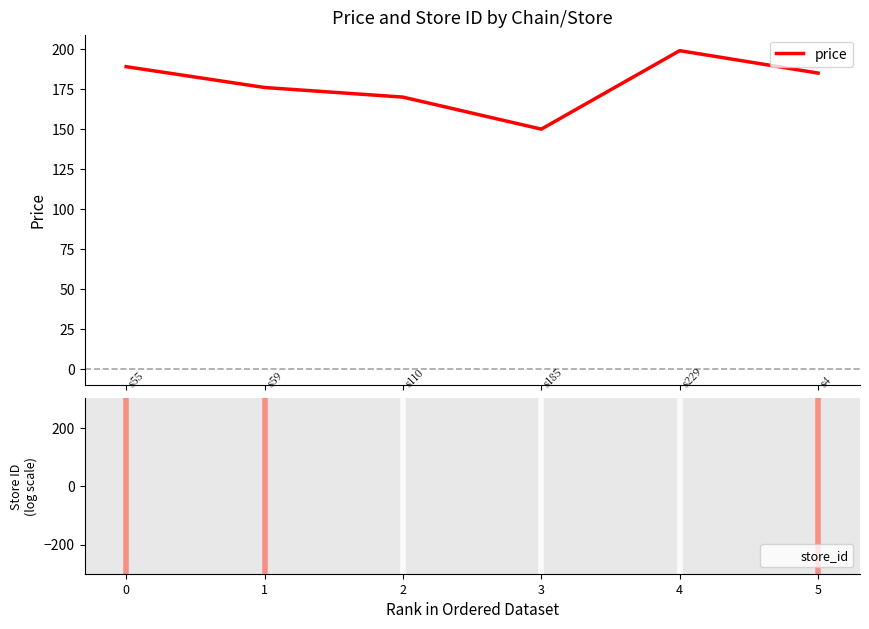

What value does the price series have at 1?

176